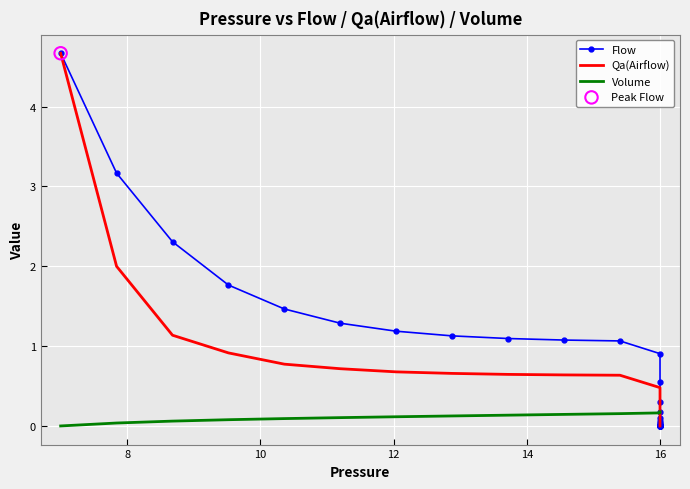

Which series reaches the minimum Y coordinate?

Volume